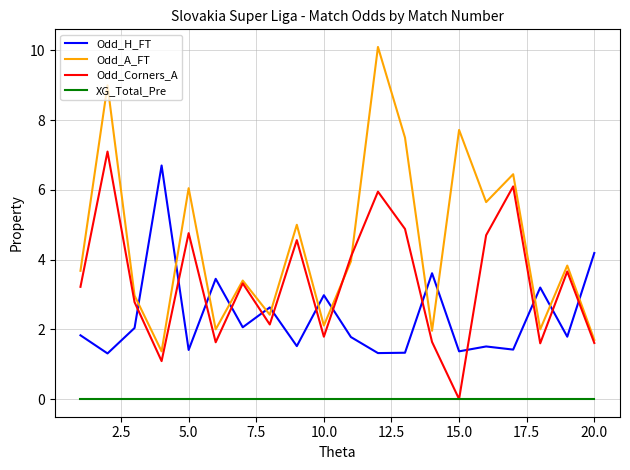

What is the highest value of the Odd_A_FT series?

10.1